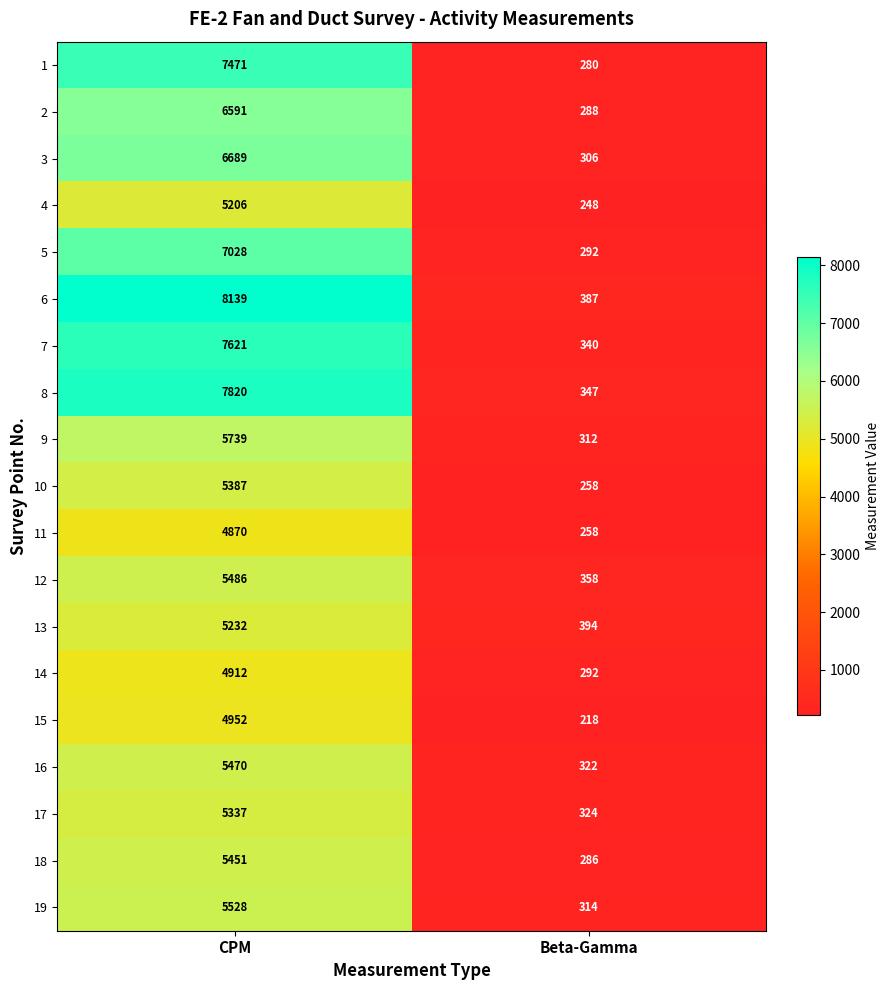

At which category does the chart reach its peak across all series?

CPM